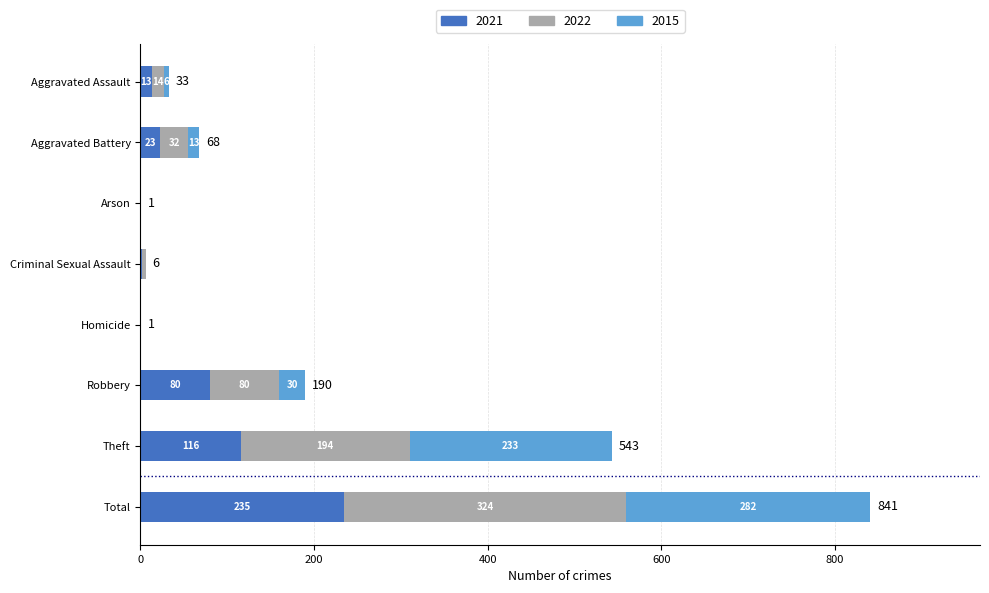

What is the highest value of the 2021 series?

235